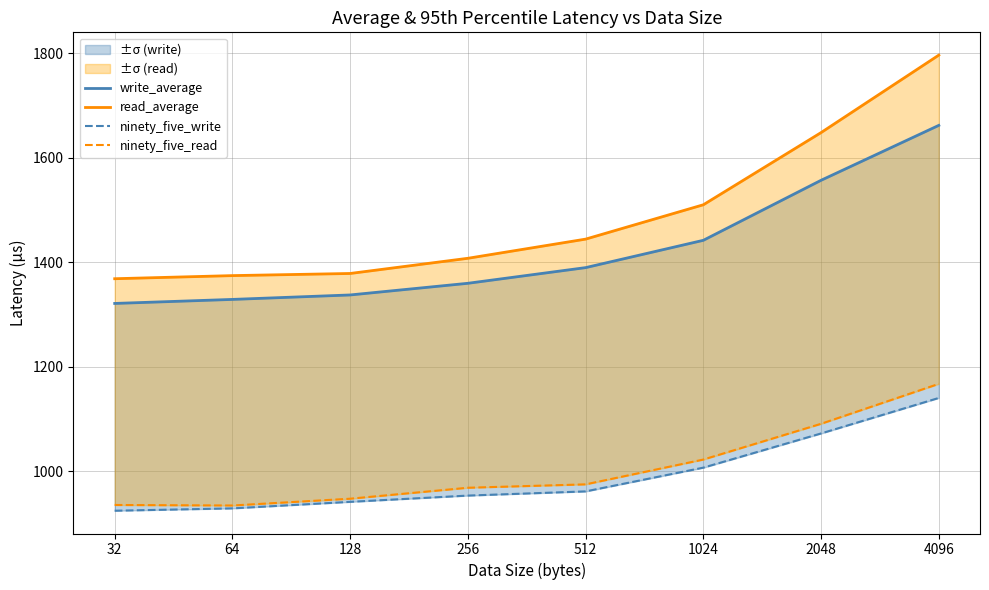

Between 1024 and 2048, which series saw the biggest shift?

read_average